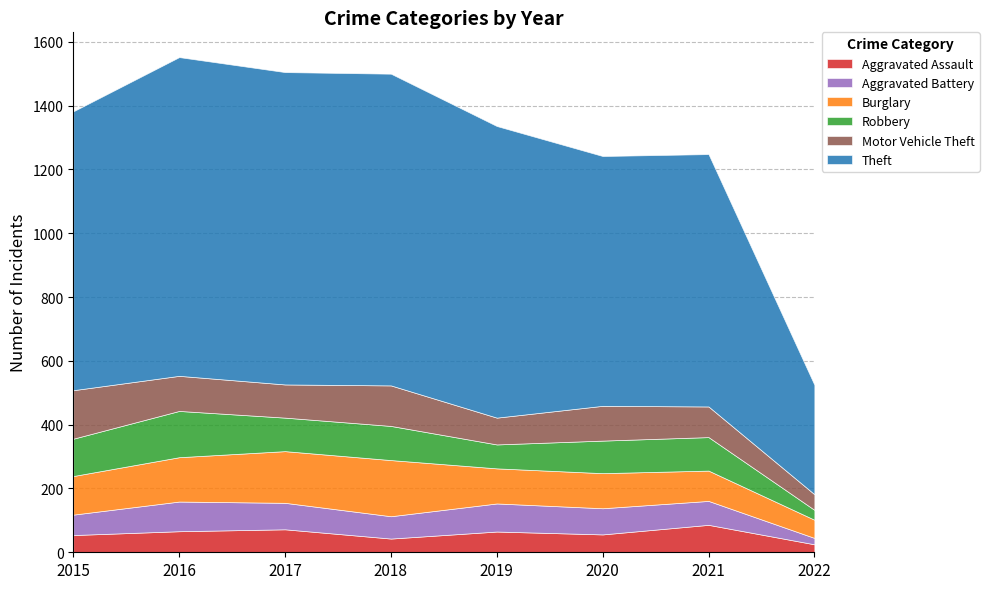

Where does the Robbery series first go above 105?

2015